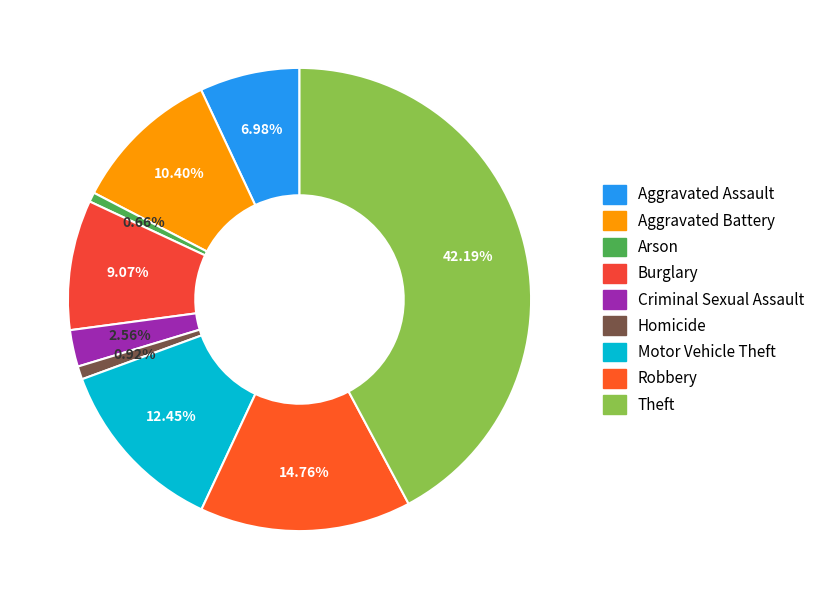

Does Theft account for over 50% of the chart?

No